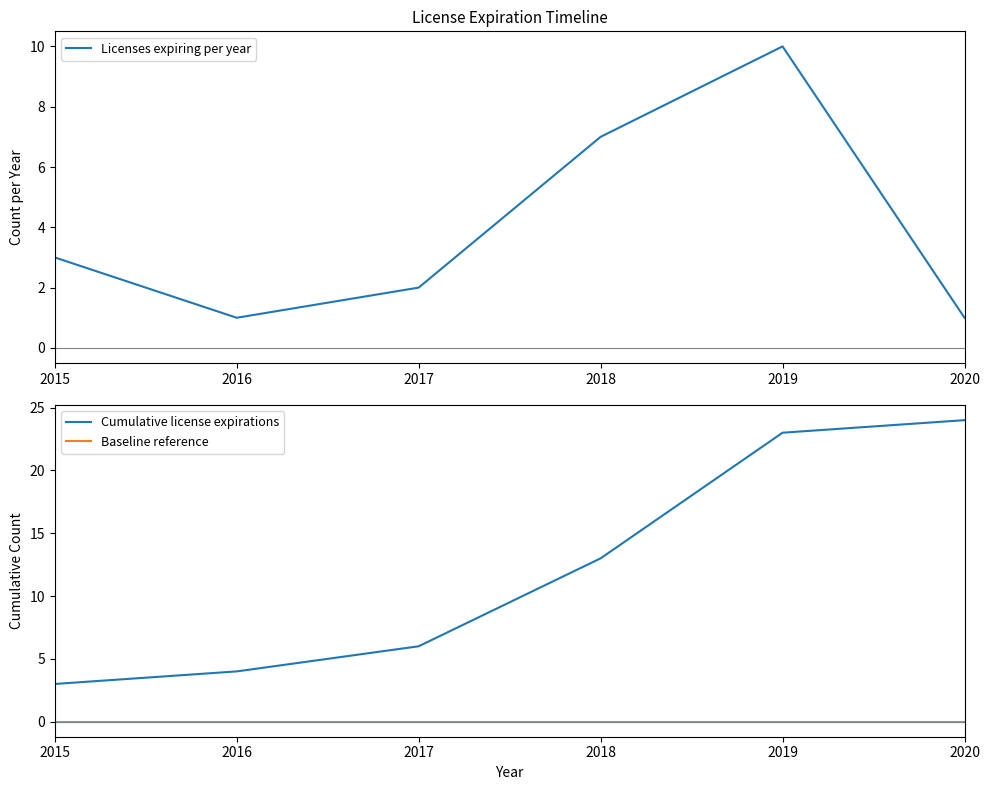

Reading left to right, list all the values displayed in this chart.

Licenses expiring per year: 3	1	2	7	10	1
Cumulative license expirations: 3	4	6	13	23	24
Baseline reference: 0	0	0	0	0	0